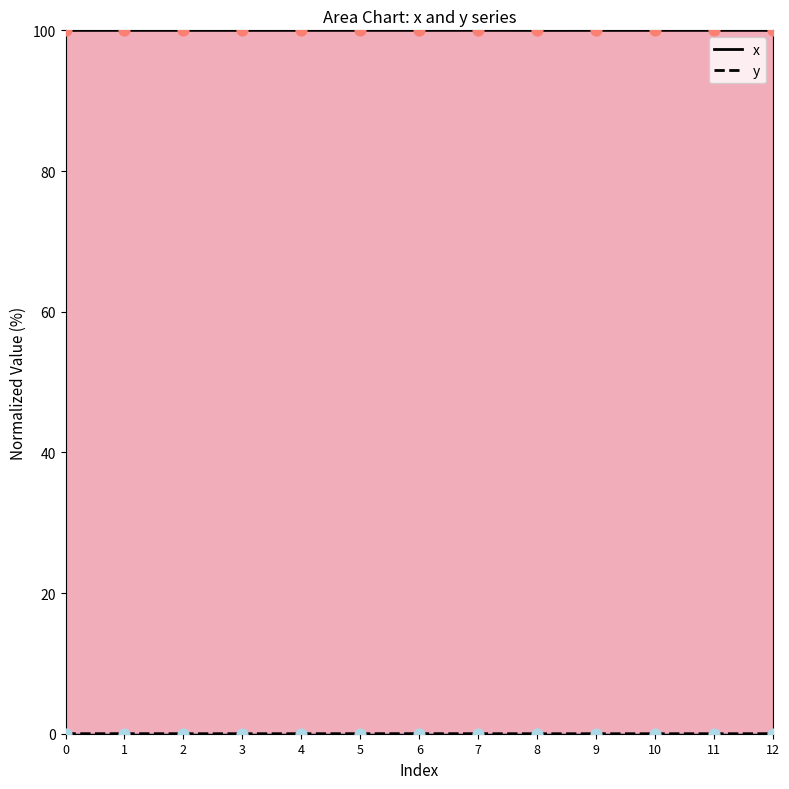

At how many categories does at least one series exceed 69?

13